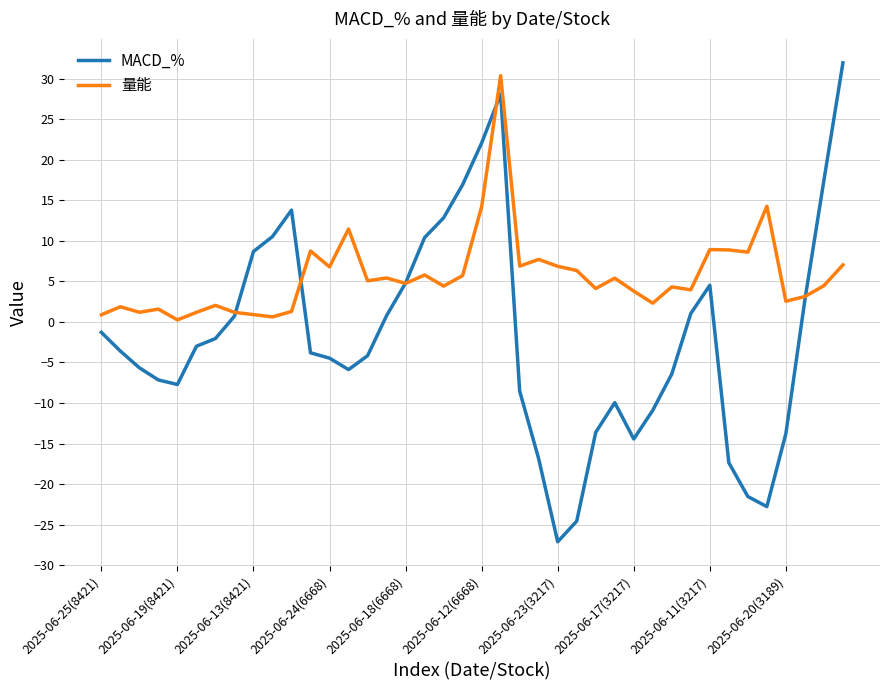

What is the smallest value displayed?

-27.1